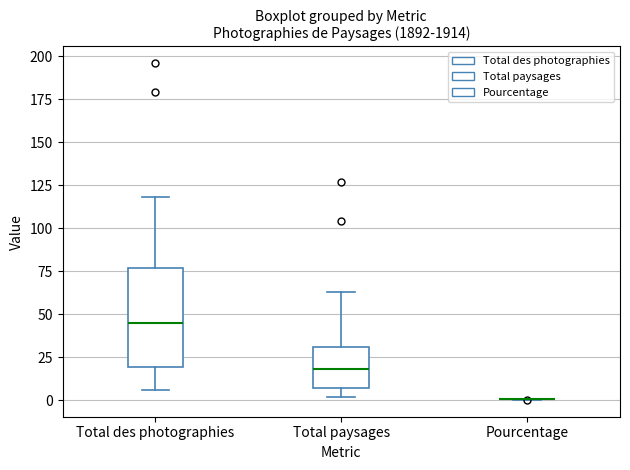

Reading left to right, read every box against the y-axis: the position of its median line, the range the box covers, and the ends of its whiskers. The values are not printed on the chart, so give them approximately, as read against the axis.

Total des photographies: median 45, box 20 to 75, whiskers 5 to 120
Total paysages: median 20, box 5 to 30, whiskers 0 to 65
Pourcentage: box collapsed to a line at 0, whiskers 0 to 0